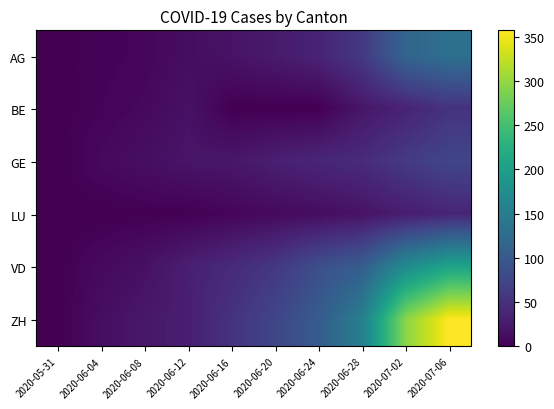

What is the greatest value displayed?

357